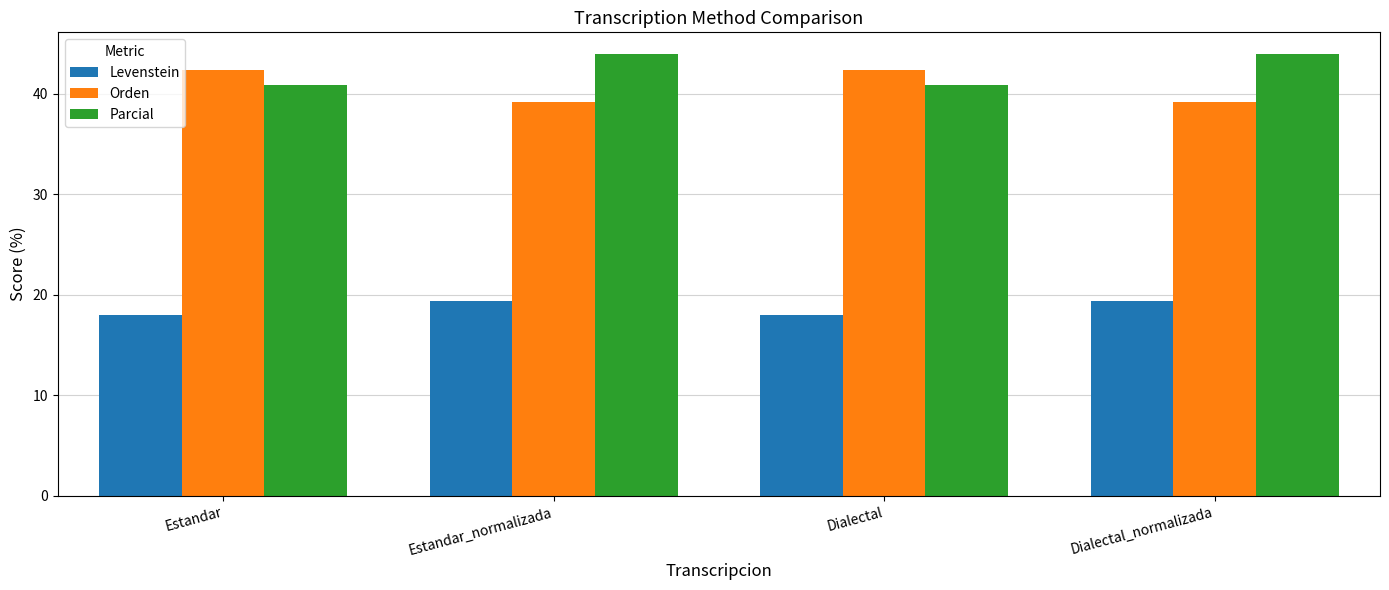

What is the value of the Orden bar at the 4th from the left?

39.2